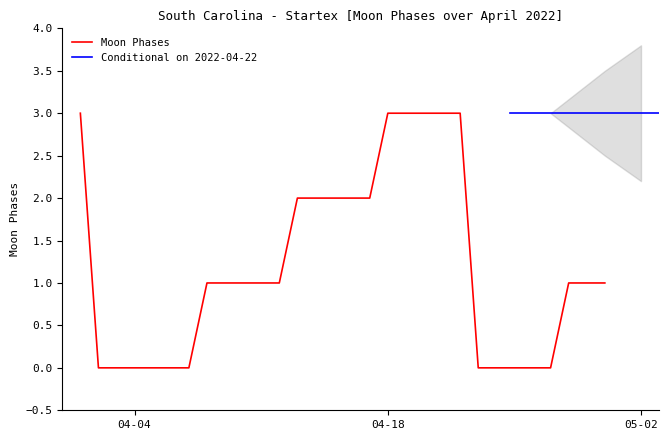

List the labels in order of value, largest first.

2022-04-01, 2022-04-18, 2022-04-19, 2022-04-20, 2022-04-21, 2022-04-22, 2022-04-13, 2022-04-14, 2022-04-15, 2022-04-16, 2022-04-17, 2022-04-08, 2022-04-09, 2022-04-10, 2022-04-11, 2022-04-12, 2022-04-28, 2022-04-29, 2022-04-30, 2022-04-02, 2022-04-03, 2022-04-04, 2022-04-05, 2022-04-06, 2022-04-07, 2022-04-23, 2022-04-24, 2022-04-25, 2022-04-26, 2022-04-27